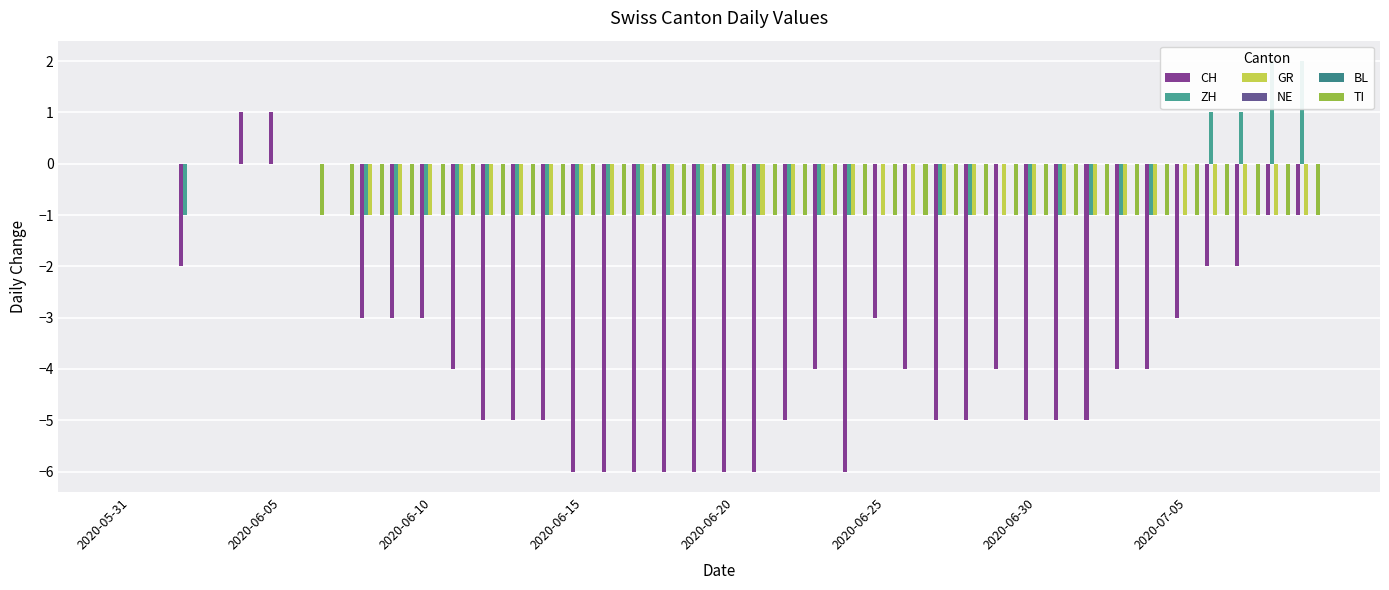

Reading left to right, list all the values displayed in this chart.

CH: 0	0	-2	0	1	1	0	0	-3	-3	-3	-4	-5	-5	-5	-6	-6	-6	-6	-6	-6	-6	-5	-4	-6	-3	-4	-5	-5	-4	-5	-5	-5	-4	-4	-3	-2	-2	-1	-1
ZH: 0	0	-1	0	0	0	0	0	-1	-1	-1	-1	-1	-1	-1	-1	-1	-1	-1	-1	-1	-1	-1	-1	-1	0	0	-1	-1	0	-1	-1	-1	-1	-1	0	1	1	2	2
GR: 0	0	0	0	0	0	0	0	-1	-1	-1	-1	-1	-1	-1	-1	-1	-1	-1	-1	-1	-1	-1	-1	-1	-1	-1	-1	-1	-1	-1	-1	-1	-1	-1	-1	-1	-1	-1	-1
NE: 0	0	0	0	0	0	0	0	0	0	0	0	0	0	0	0	0	0	0	0	0	0	0	0	0	0	0	0	0	0	0	0	0	0	0	0	0	0	0	0
BL: 0	0	0	0	0	0	0	0	0	0	0	0	0	0	0	0	0	0	0	0	0	0	0	0	0	0	0	0	0	0	0	0	0	0	0	0	0	0	0	0
TI: 0	0	0	0	0	0	-1	-1	-1	-1	-1	-1	-1	-1	-1	-1	-1	-1	-1	-1	-1	-1	-1	-1	-1	-1	-1	-1	-1	-1	-1	-1	-1	-1	-1	-1	-1	-1	-1	-1